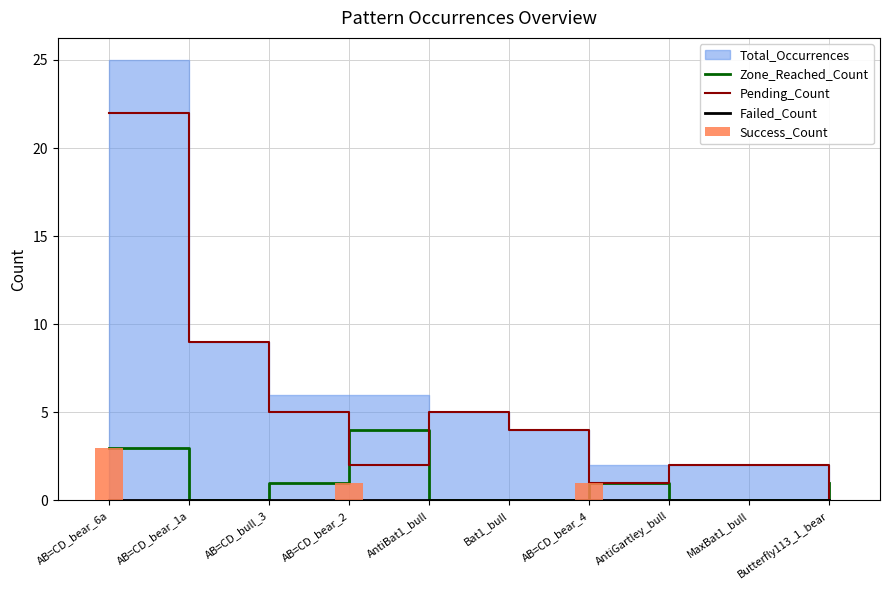

Where does the Pending_Count series first go above 4?

AB=CD_bear_6a